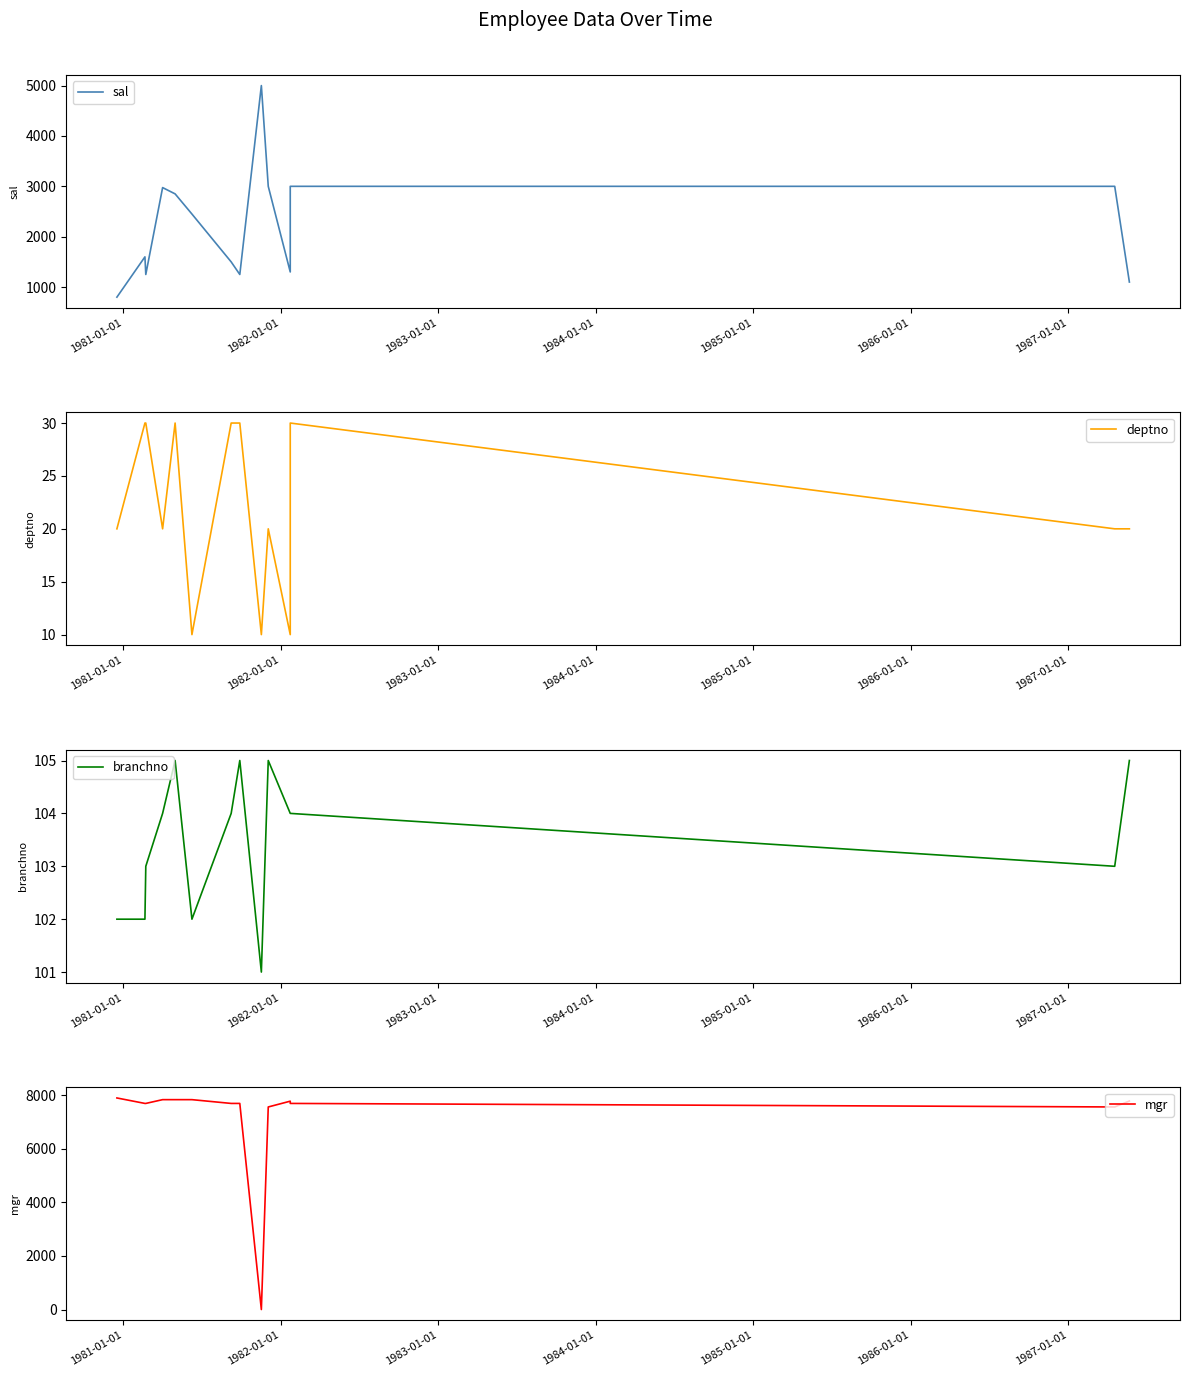

Which series has the largest total across all categories?

mgr